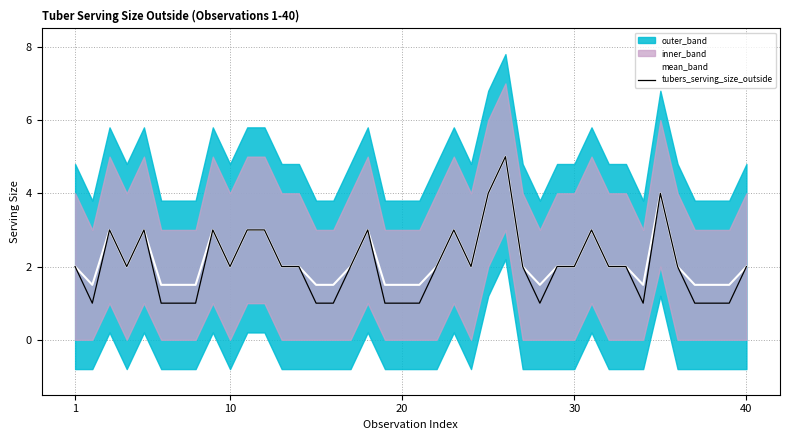

Is this an area chart (filled region under the line)?

No